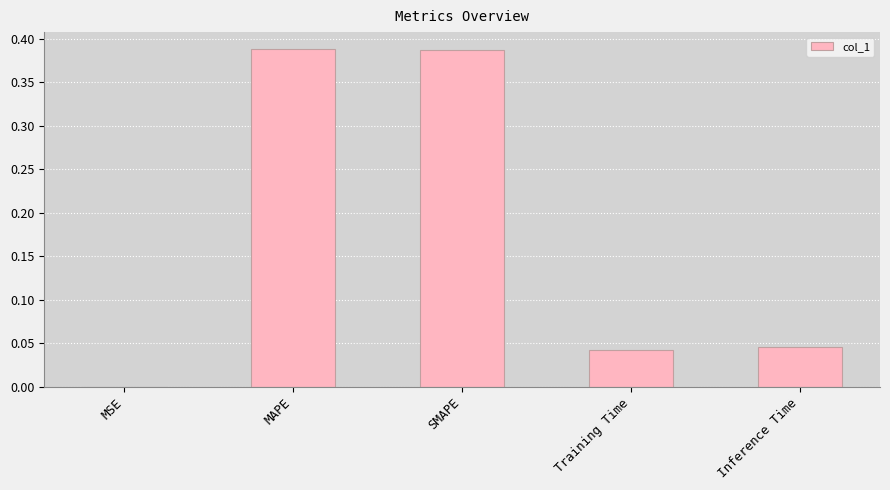

At which label is the value closest to 0?

MSE